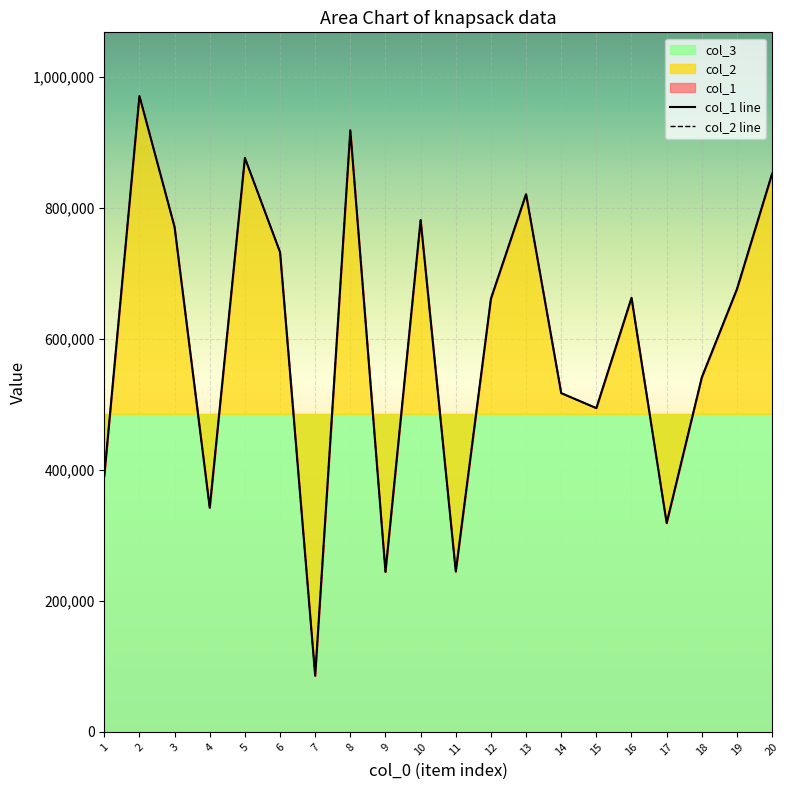

Is it true that col_1 line equals 211020 at 2?

False